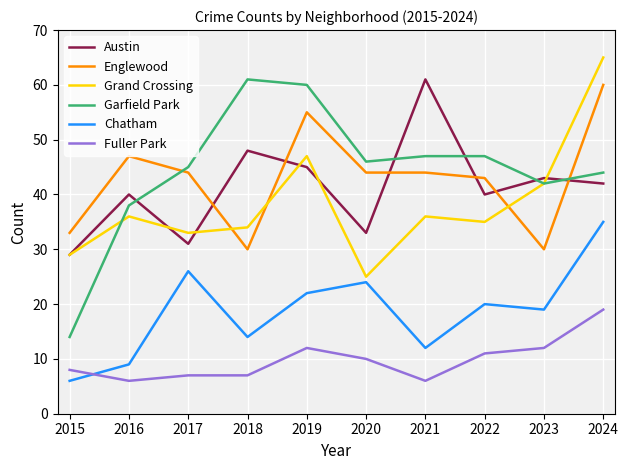

Reading right to left, list all the values displayed in this chart.

Austin: 2024=42	2023=43	2022=40	2021=61	2020=33	2019=45	2018=48	2017=31	2016=40	2015=29
Englewood: 2024=60	2023=30	2022=43	2021=44	2020=44	2019=55	2018=30	2017=44	2016=47	2015=33
Grand Crossing: 2024=65	2023=42	2022=35	2021=36	2020=25	2019=47	2018=34	2017=33	2016=36	2015=29
Garfield Park: 2024=44	2023=42	2022=47	2021=47	2020=46	2019=60	2018=61	2017=45	2016=38	2015=14
Chatham: 2024=35	2023=19	2022=20	2021=12	2020=24	2019=22	2018=14	2017=26	2016=9	2015=6
Fuller Park: 2024=19	2023=12	2022=11	2021=6	2020=10	2019=12	2018=7	2017=7	2016=6	2015=8